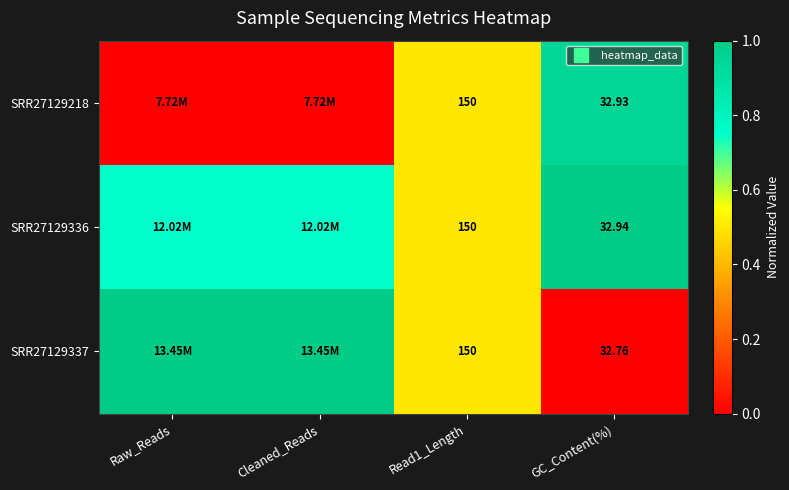

The value of SRR27129218 at Cleaned_Reads is 0.0. True or false?

True